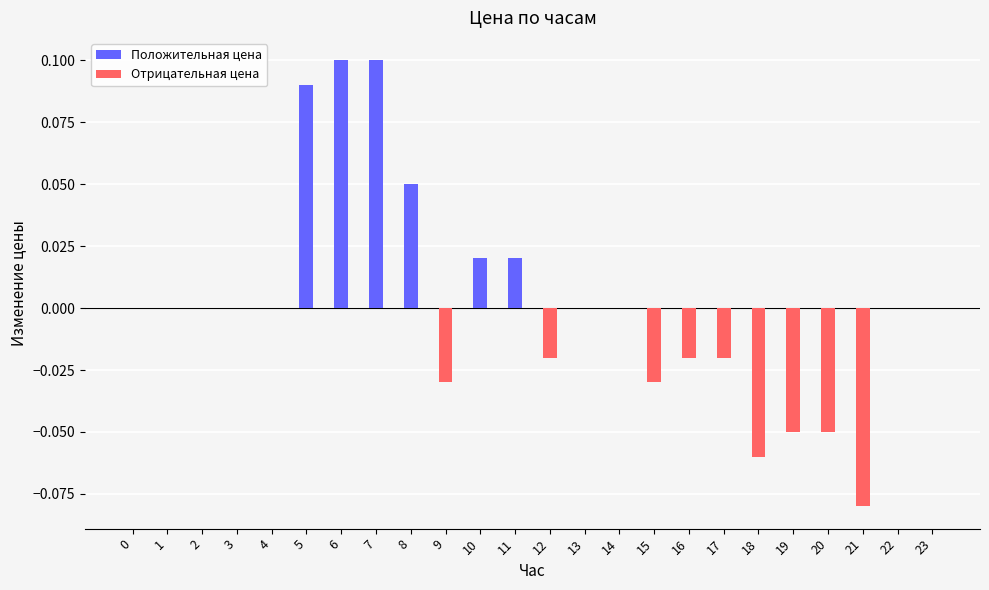

Between 9 and 23, which is larger?

23